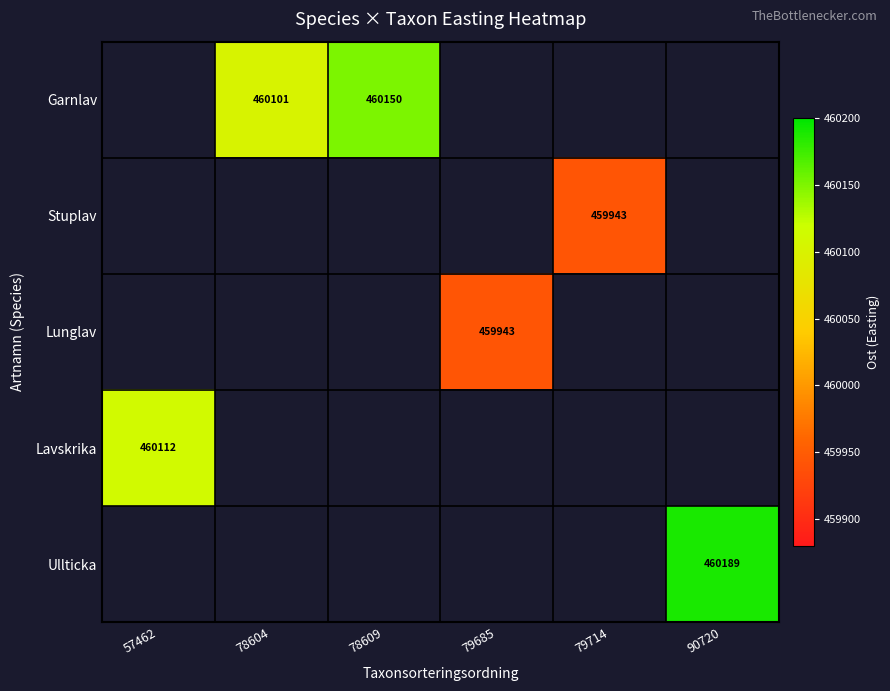

True or false: Stuplav has a value of 626520.8 at 79714.

False